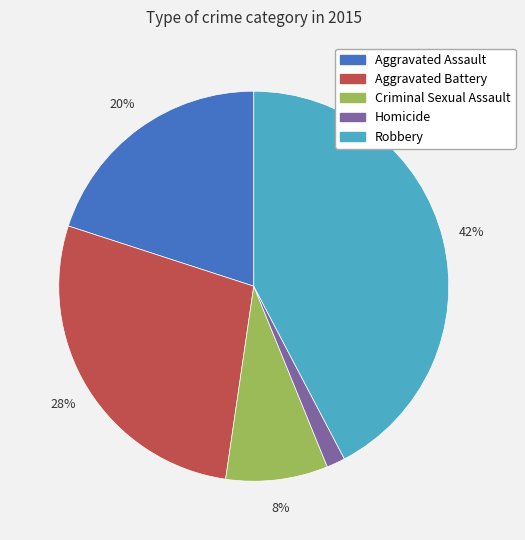

What is the largest slice in the pie chart?

Robbery